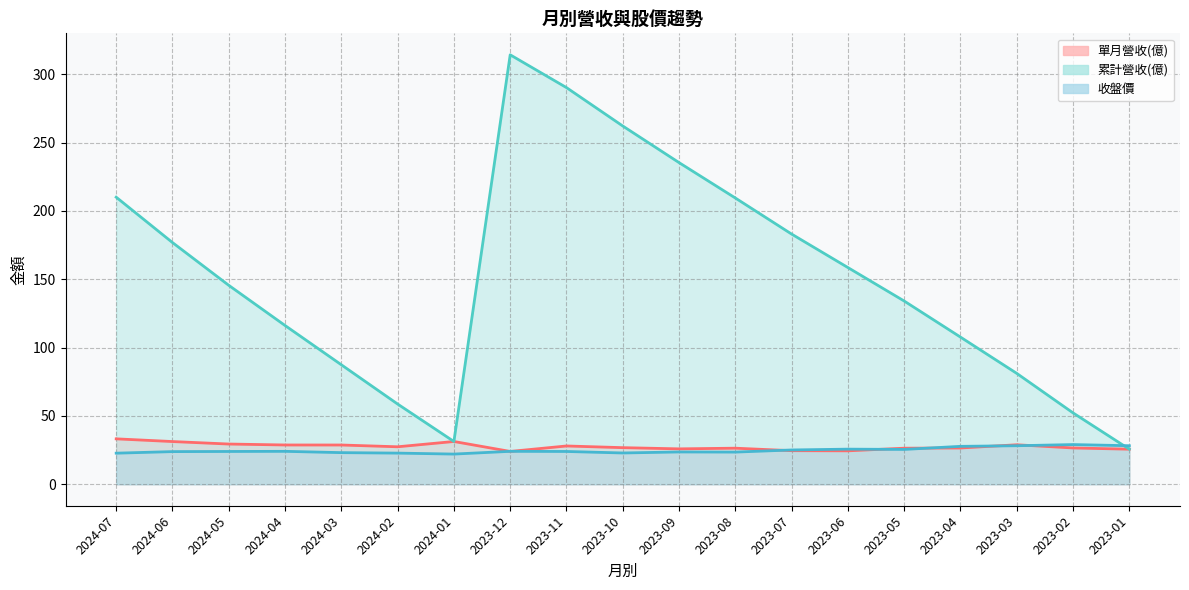

What is the difference between the 累計營收(億) values at 2023-09 and 2023-12?

78.9